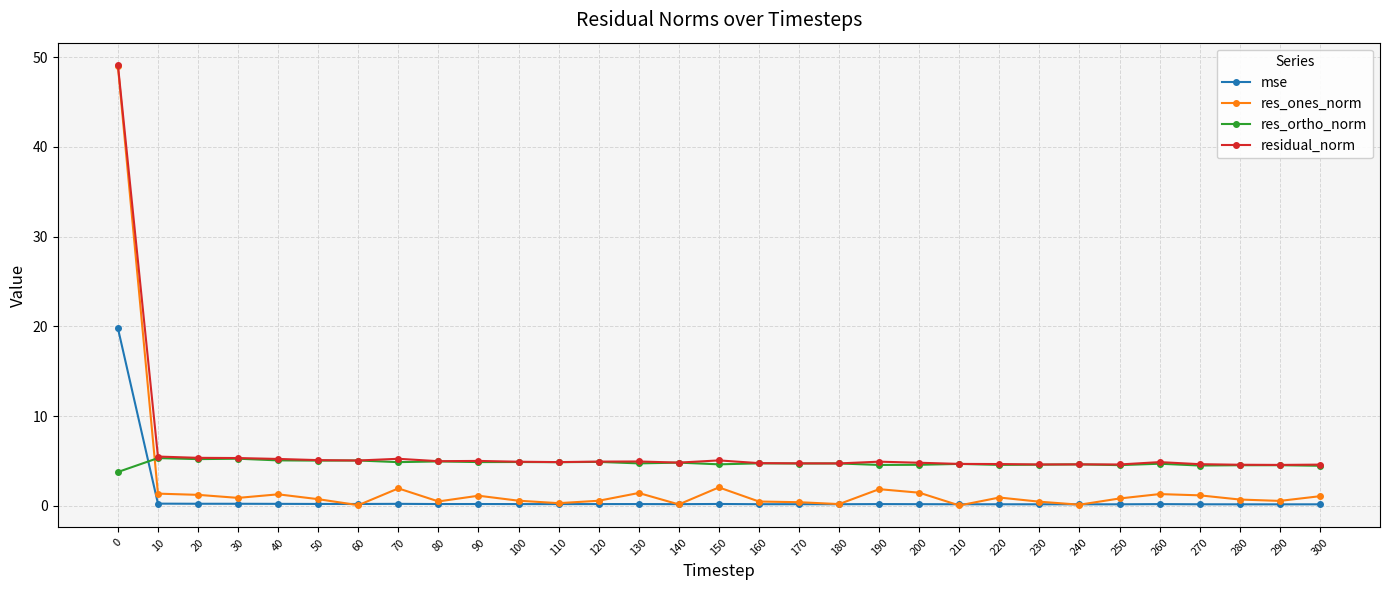

What is the sum of the res_ones_norm values at 60 and 110?

0.4